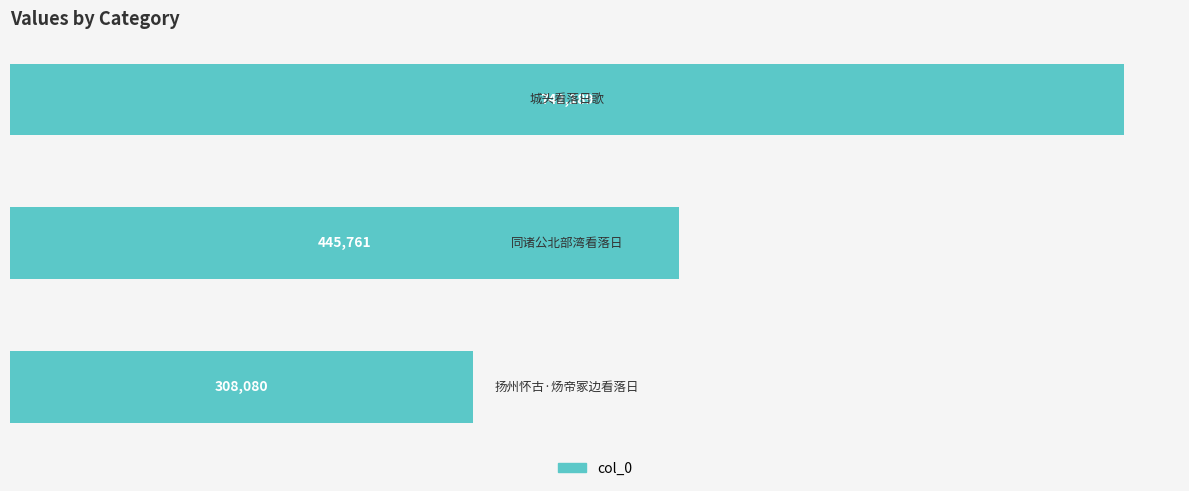

What is the smallest value displayed?

308080